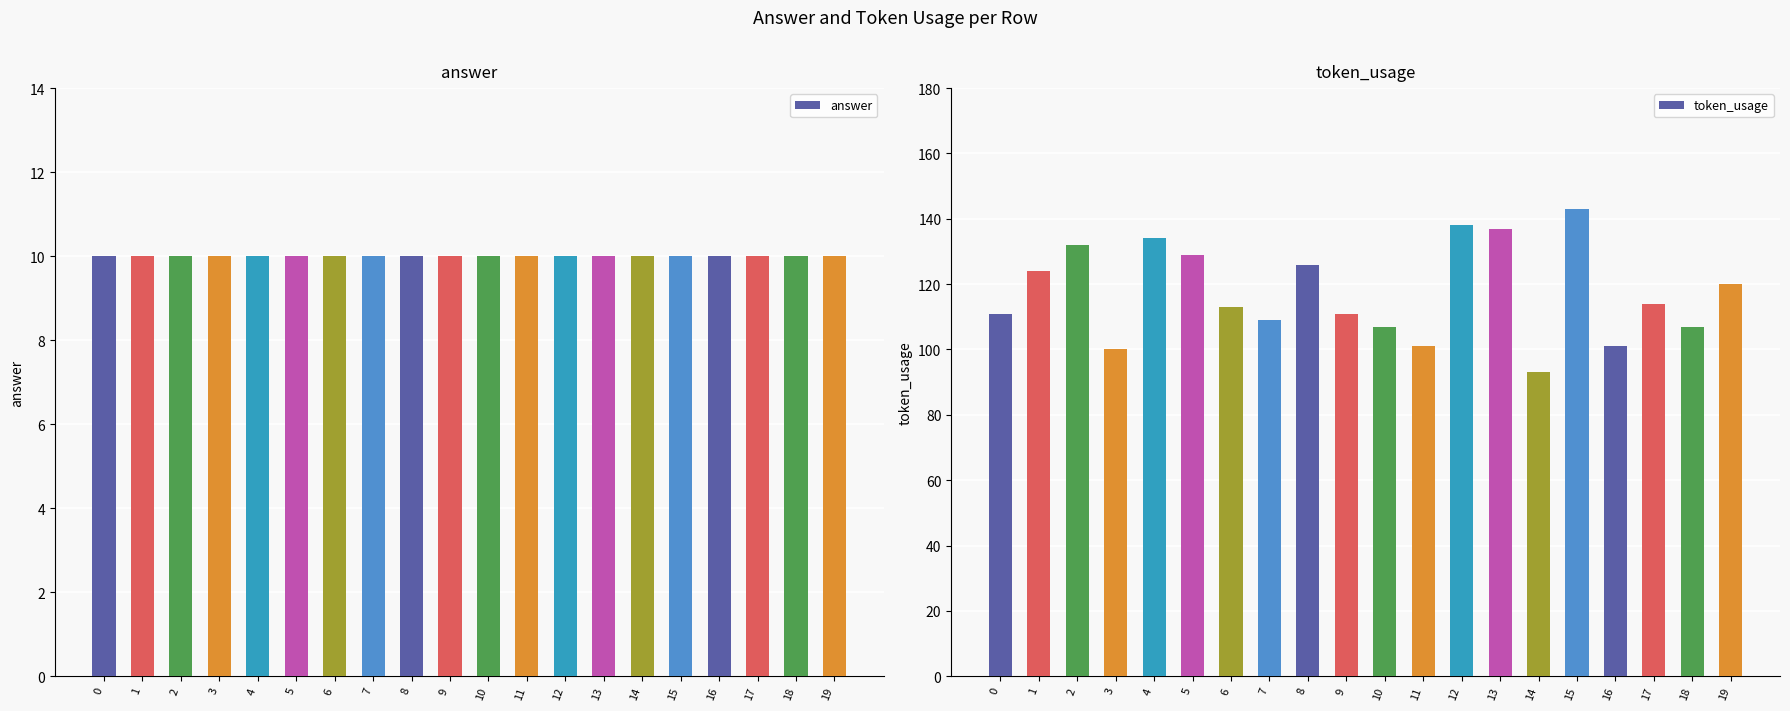

What is the highest value of the token_usage series?

143